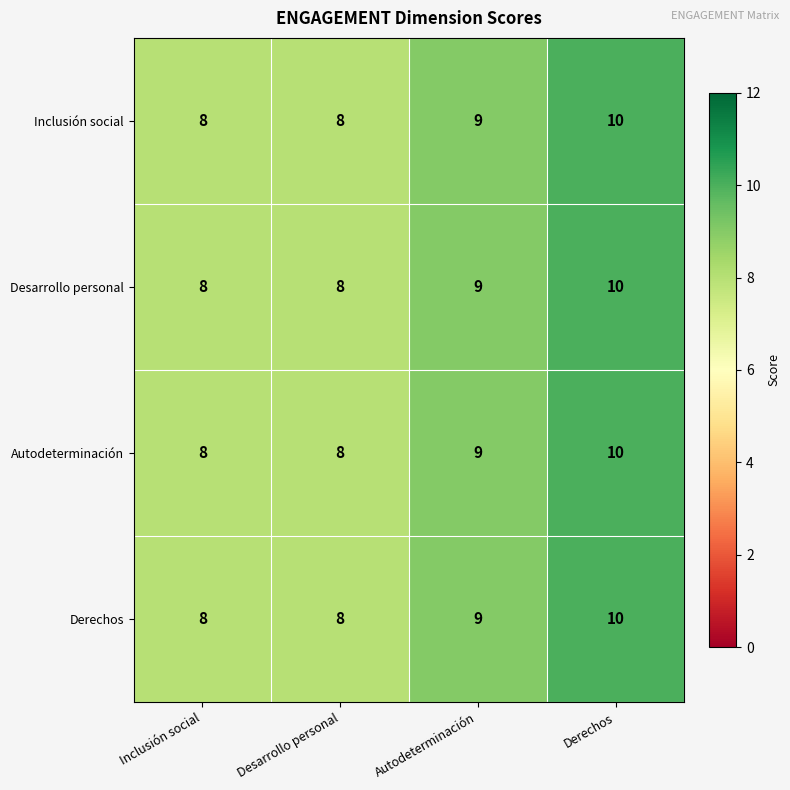

Reading left to right, what are all the values shown in this chart?

Inclusión social: 8	8	9	10
Desarrollo personal: 8	8	9	10
Autodeterminación: 8	8	9	10
Derechos: 8	8	9	10